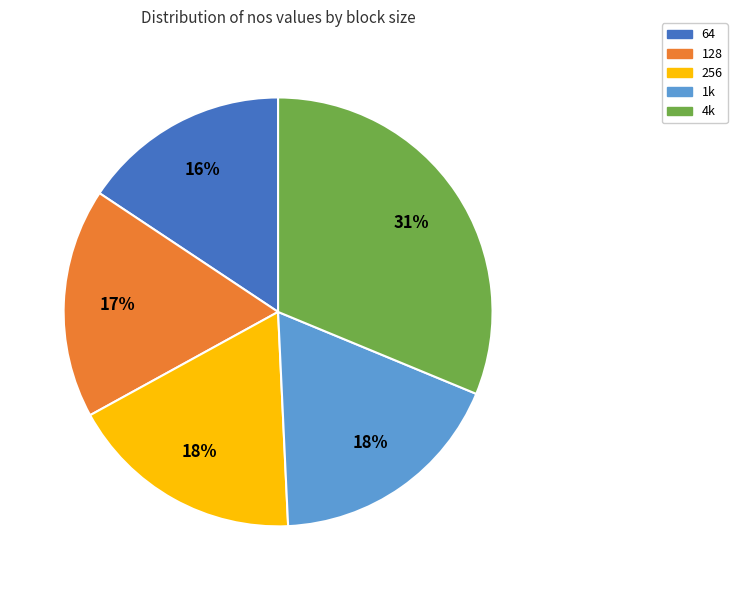

What is the largest slice in the pie chart?

4k